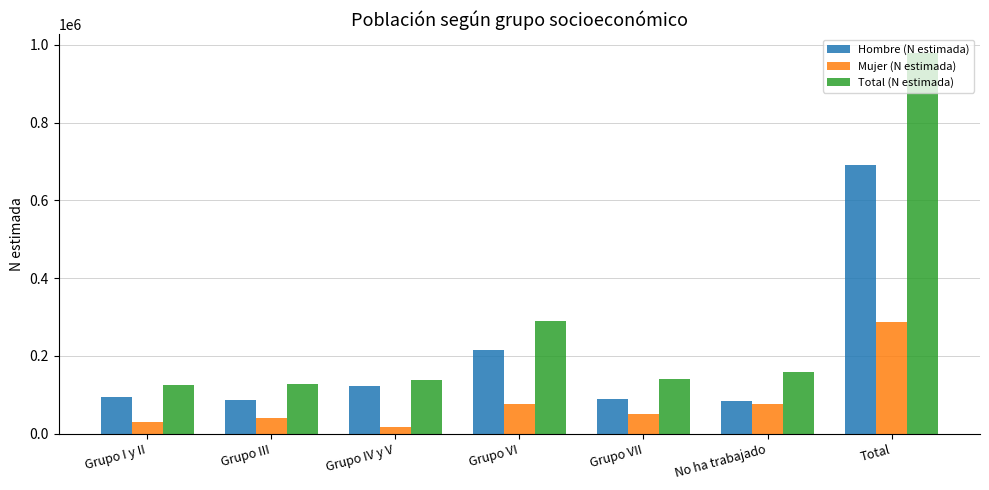

What is the total value across all series at Grupo I y II?

249644